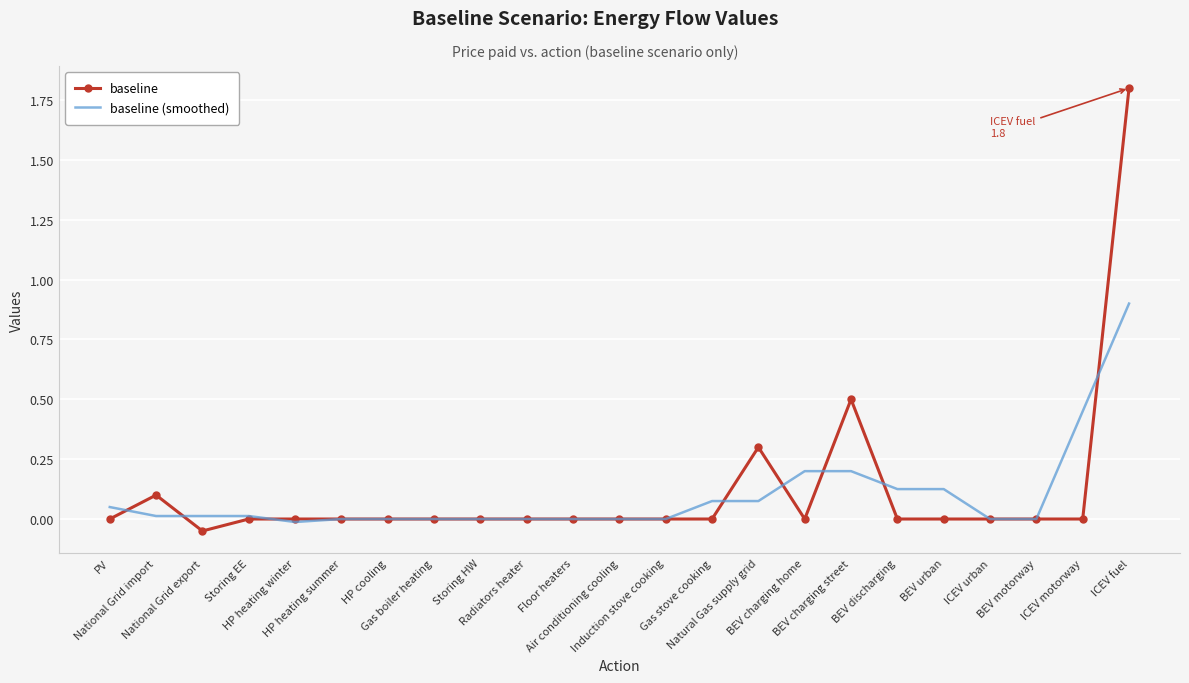

Rank the series by their maximum value, from highest to lowest.

baseline, baseline (smoothed)